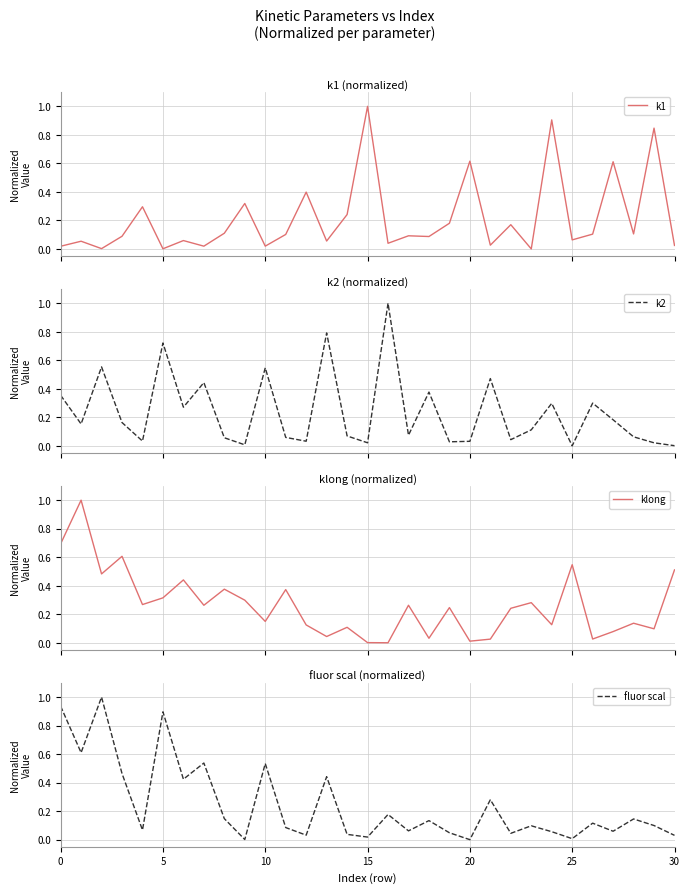

Is this an area chart (filled region under the line)?

No